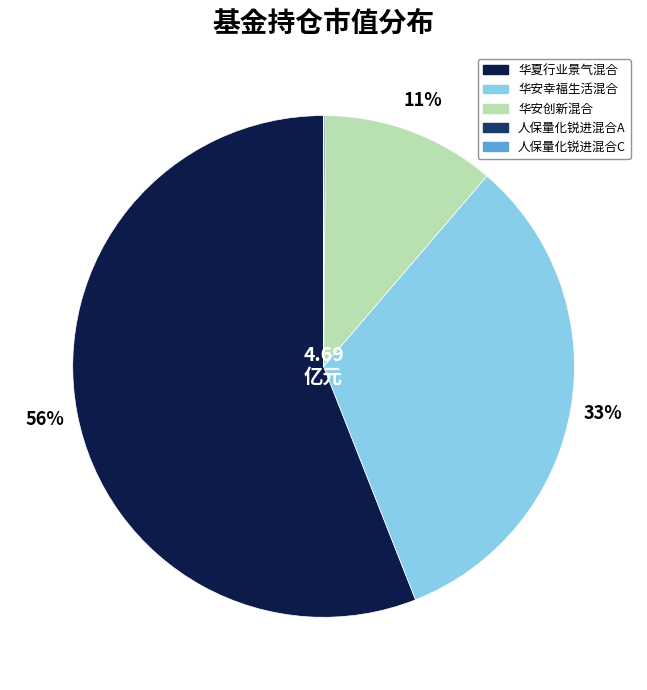

Is it true that 华安创新混合 is 11% of the pie?

True